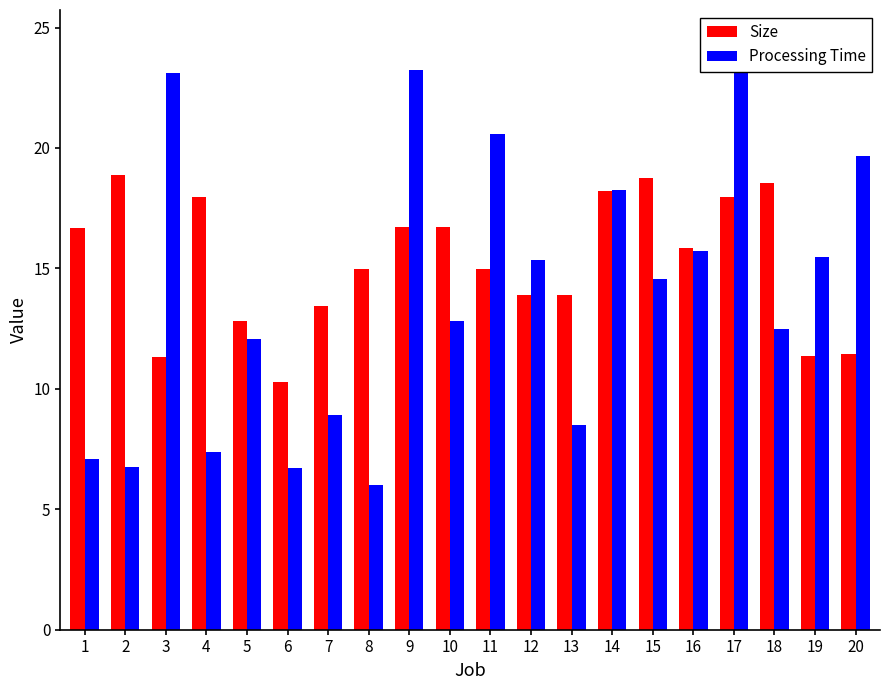

What is the sum of the Processing Time values at 10 and 6?

19.6